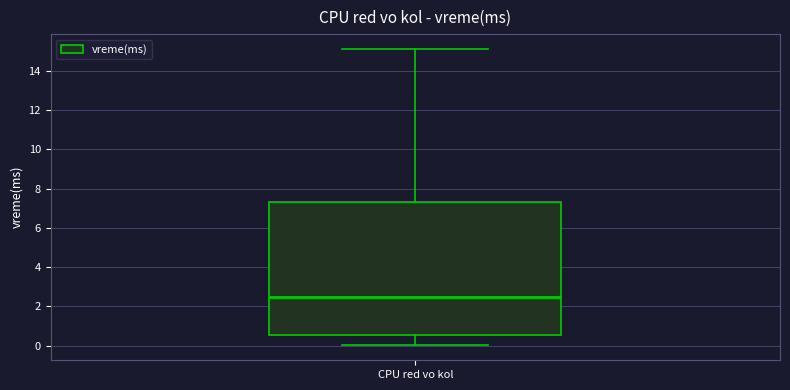

Read this box plot against the y-axis: the position of the median line, the range covered by the box, and the ends of both whiskers. The values are not printed on the chart, so give them approximately, as read against the axis.

median 2.4, box 0.6 to 7.4, whiskers 0.0 to 15.2